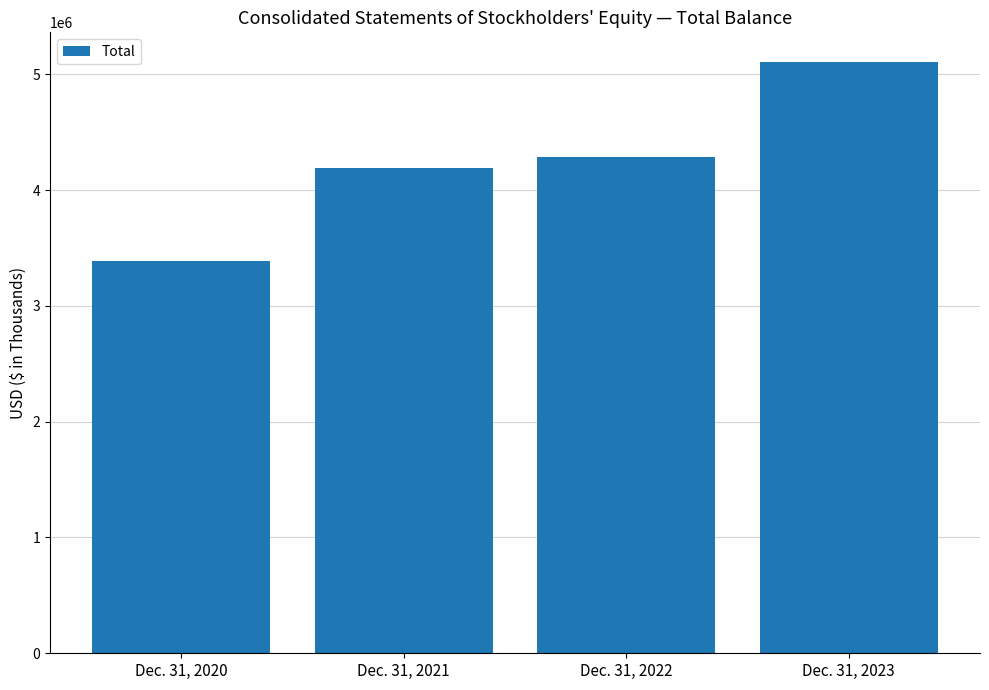

What is the value of the 2nd bar from the left?

4189528